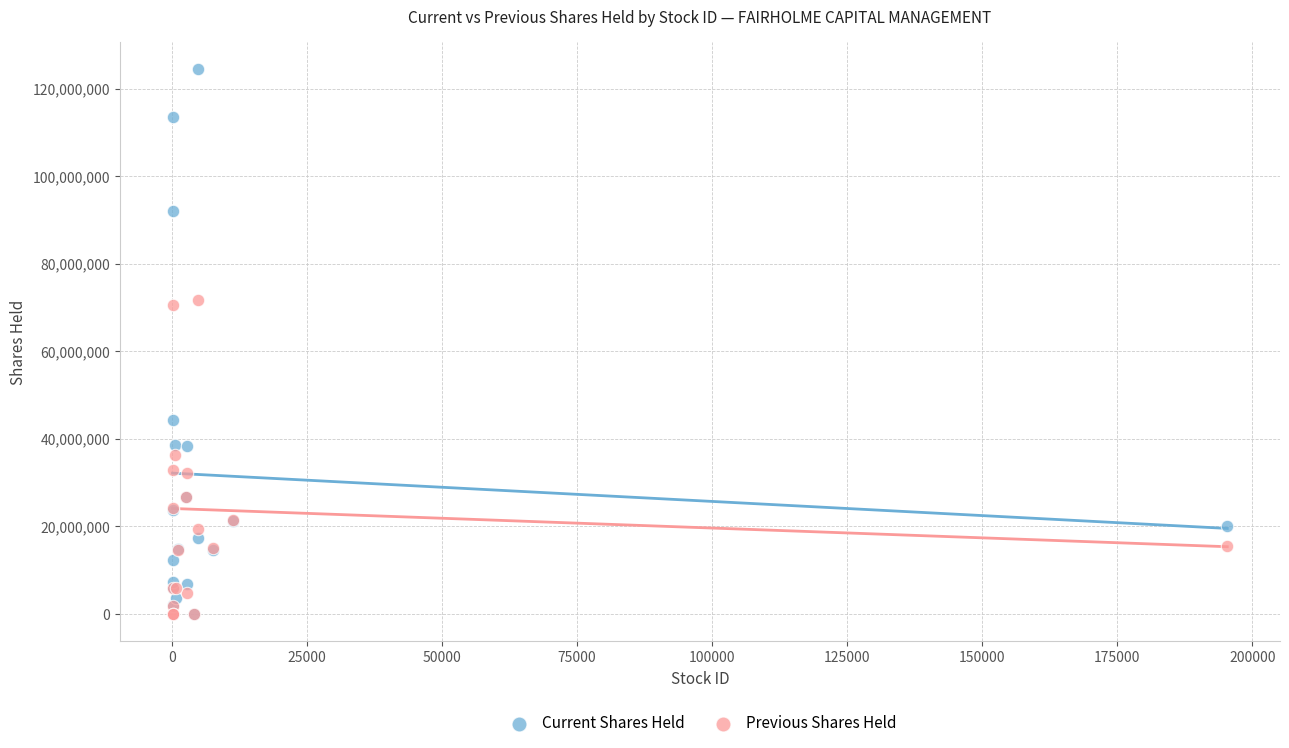

Which series has the widest spread of Y values?

Current Shares Held